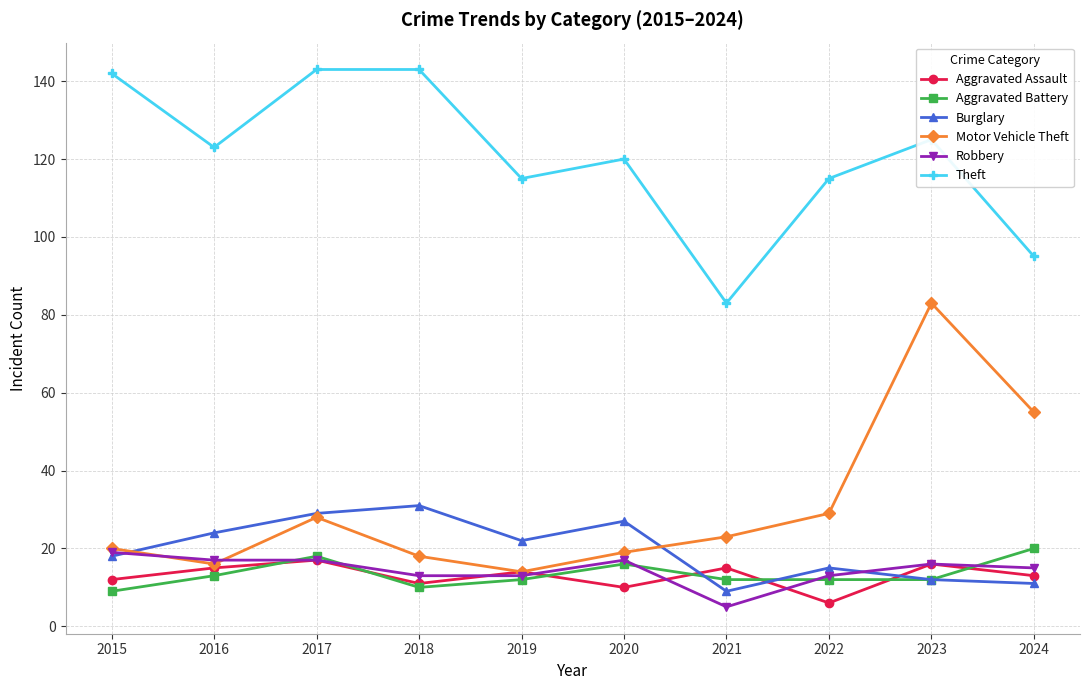

What is the highest value of the Theft series?

143